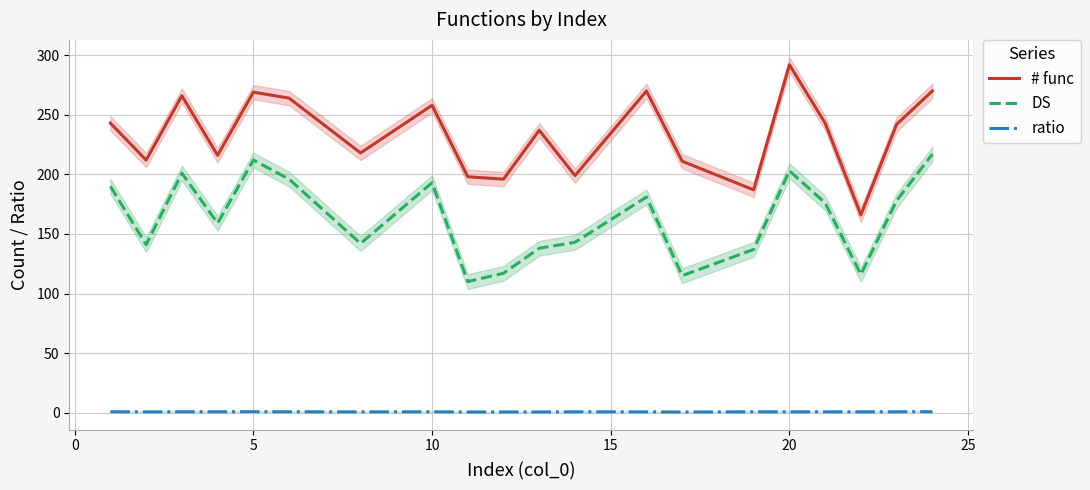

What is the average value of the ratio series?

0.7